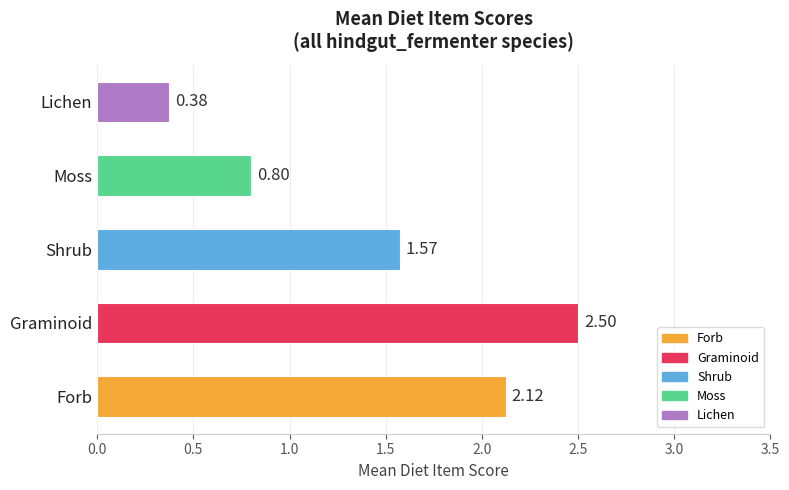

List the labels in order of value, smallest first.

Lichen, Moss, Shrub, Forb, Graminoid